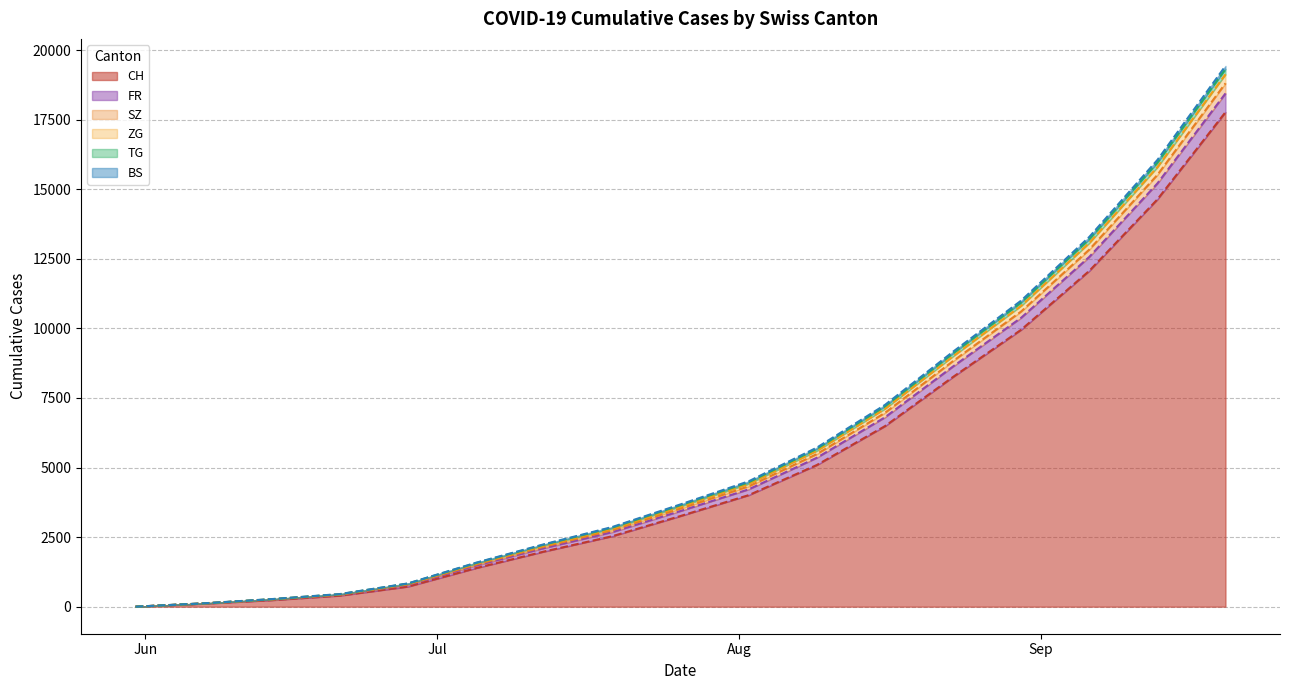

What is the difference between the ZG values at 2020-07-05 and 2020-08-09?

3871